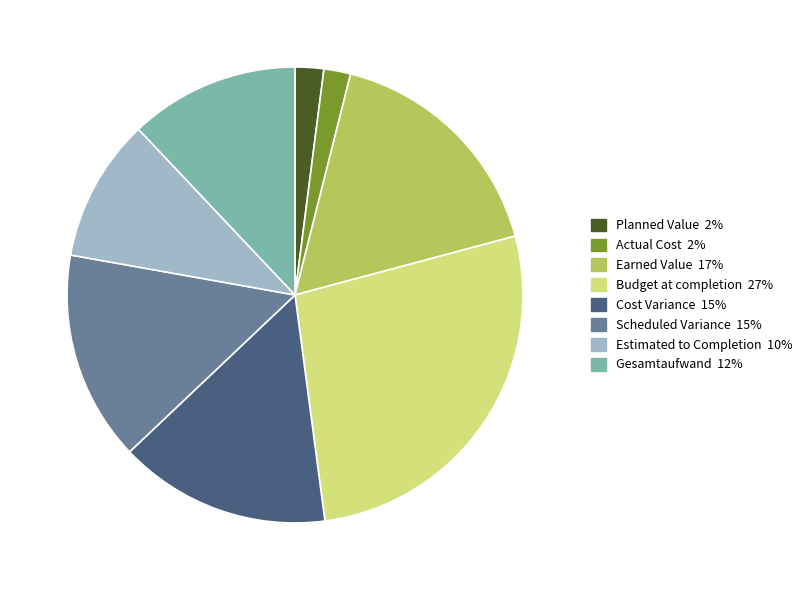

Count the number of slices in the pie.

8